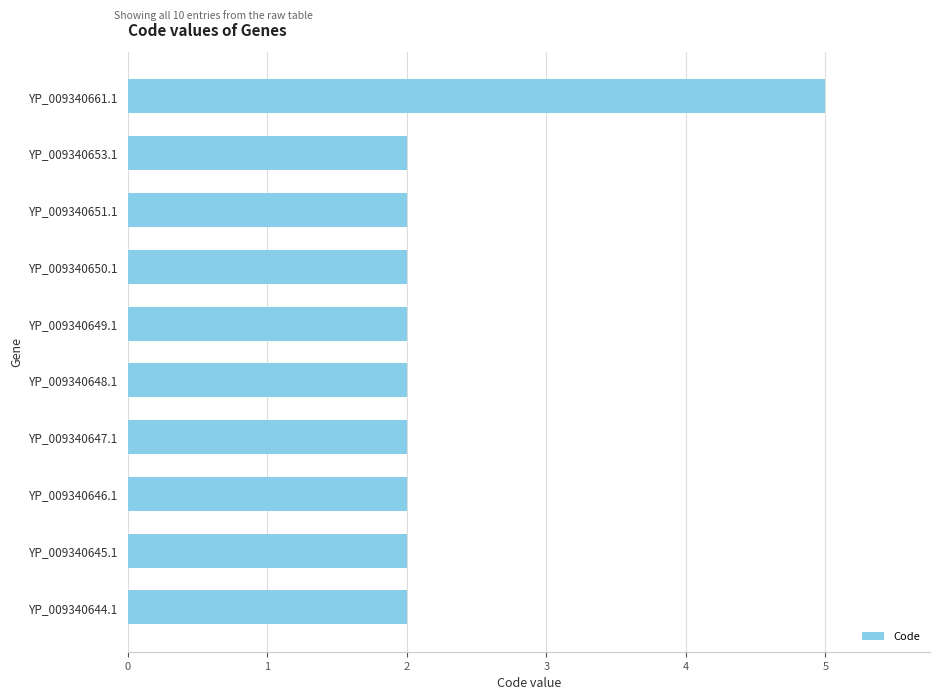

How many values are between 2 and 3?

9